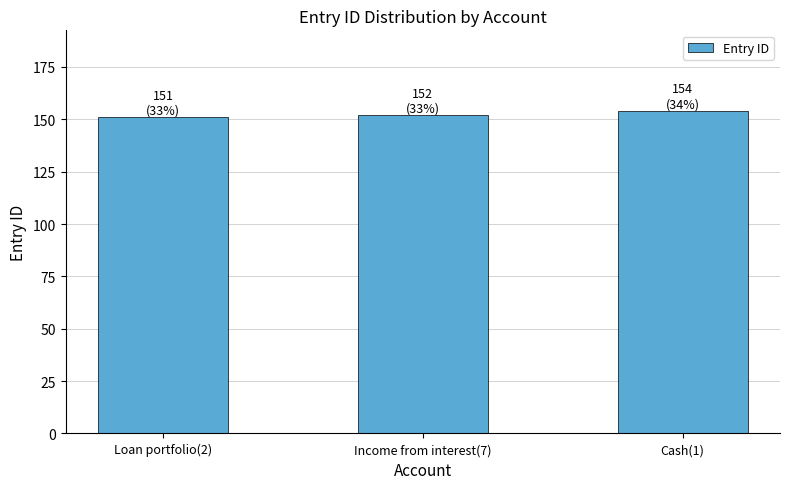

Which has a higher value, Cash(1) or Income from interest(7)?

Cash(1)